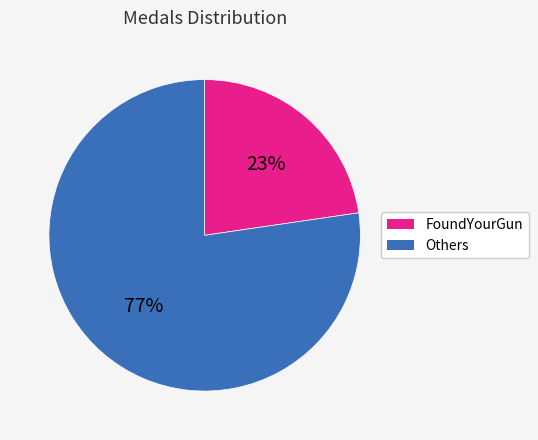

Is there a majority slice in this chart?

Yes